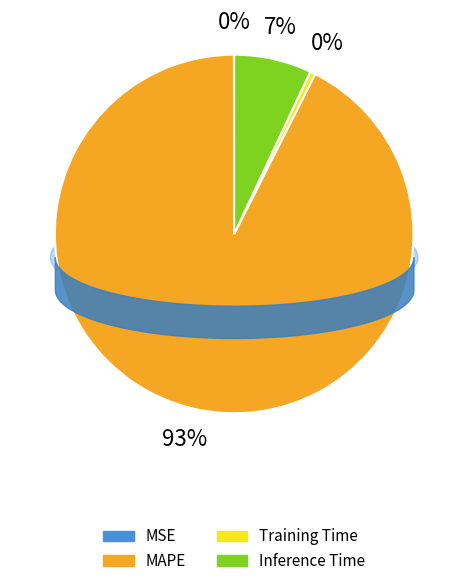

What percentage is NOT represented by MSE?

100.0%